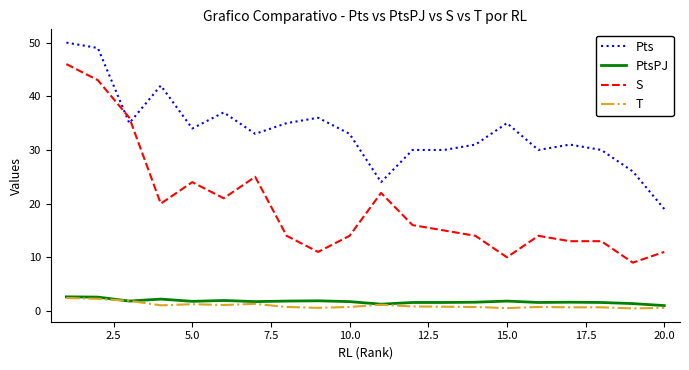

True or false: T and Pts cross at least once.

False